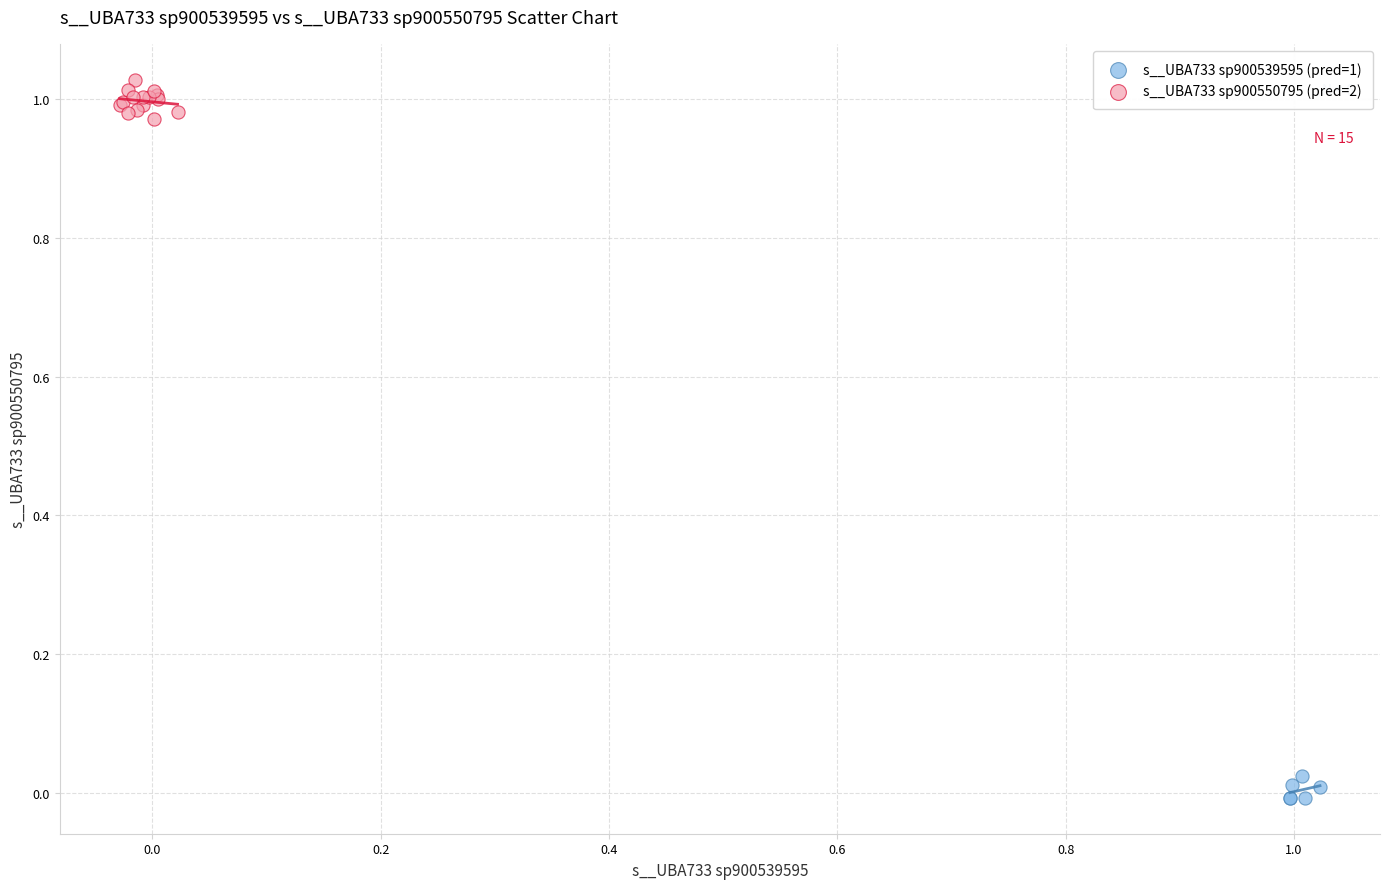

Which series contains the highest Y value?

s__UBA733 sp900550795 (pred=2)